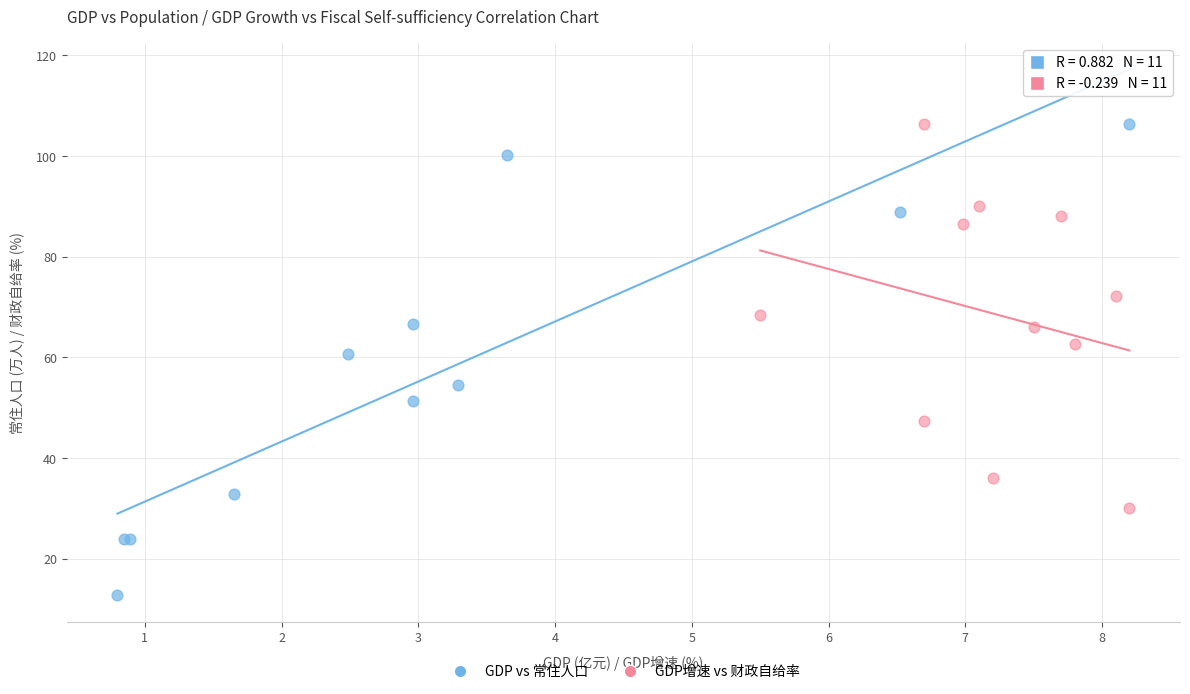

Which series has the widest spread of Y values?

GDP vs 常住人口